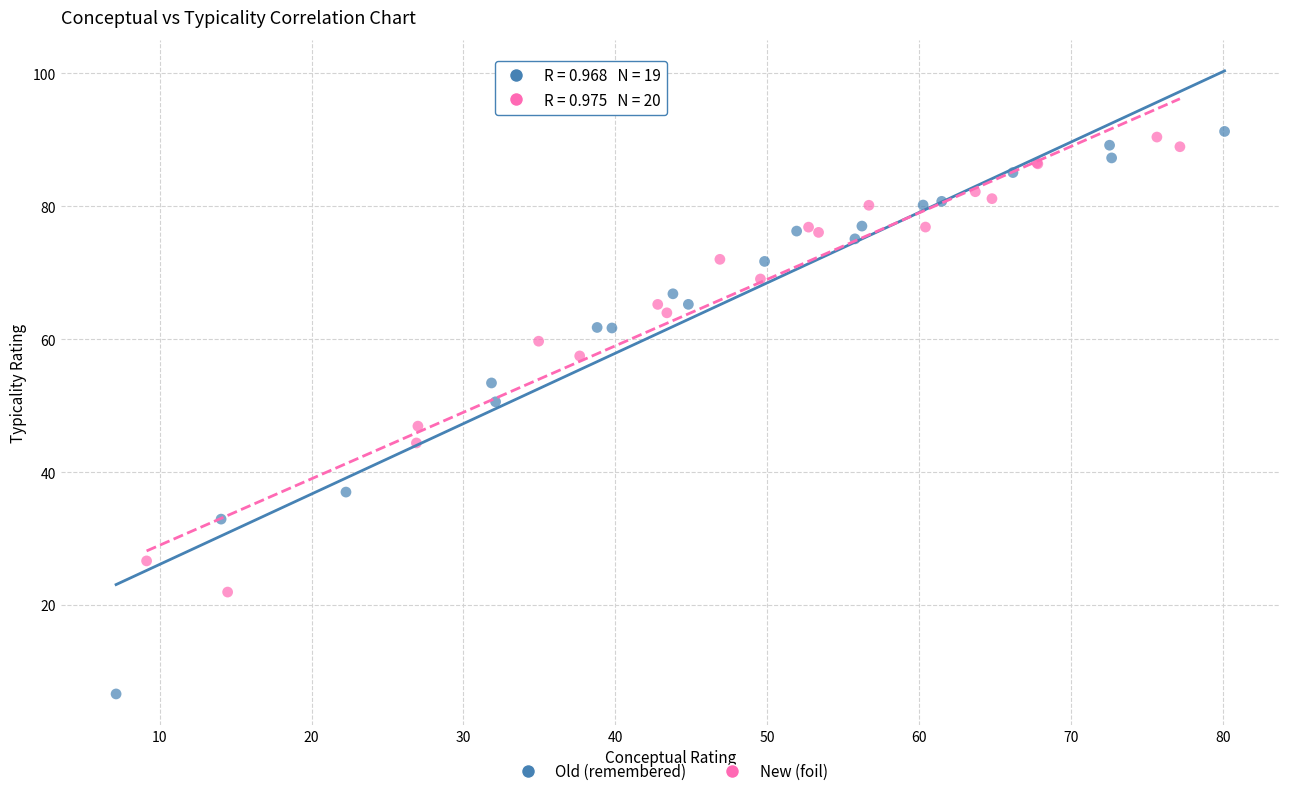

Which series has the largest Y range (max minus min)?

Old (remembered)